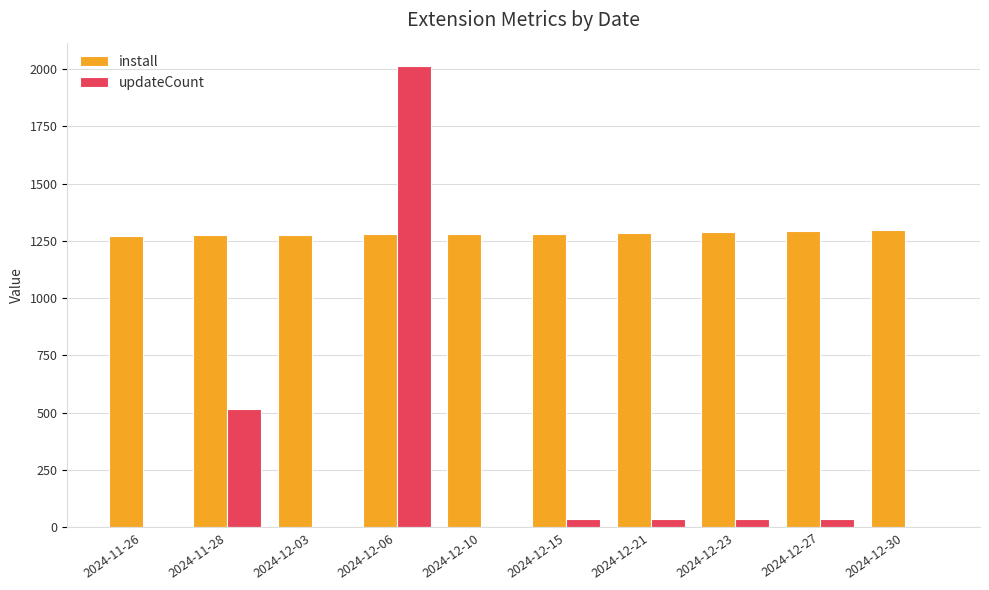

Are the bars horizontal?

No